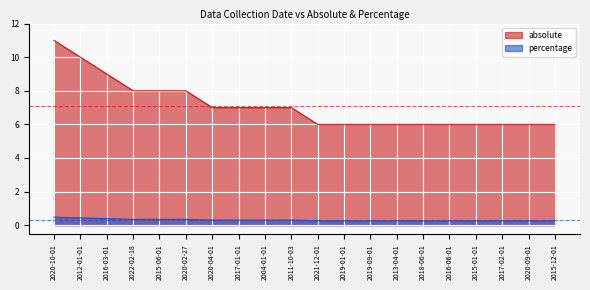

How many data points does each series have?

20